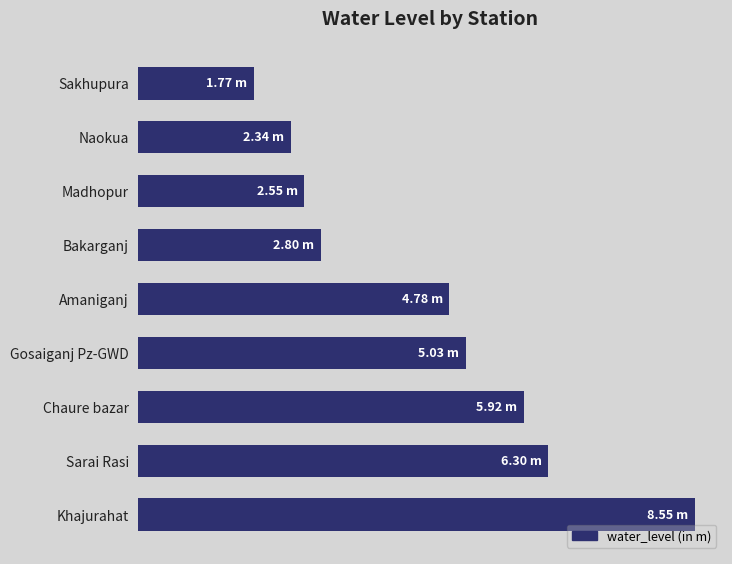

Rank the categories by value from highest to lowest.

Khajurahat, Sarai Rasi, Chaure bazar, Gosaiganj Pz-GWD, Amaniganj, Bakarganj, Madhopur, Naokua, Sakhupura